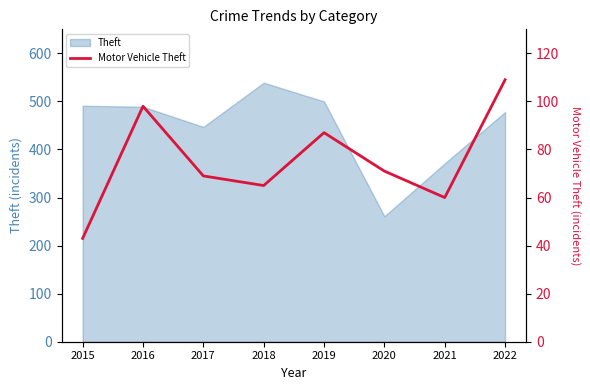

The value at 2019 is 25. True or false?

False